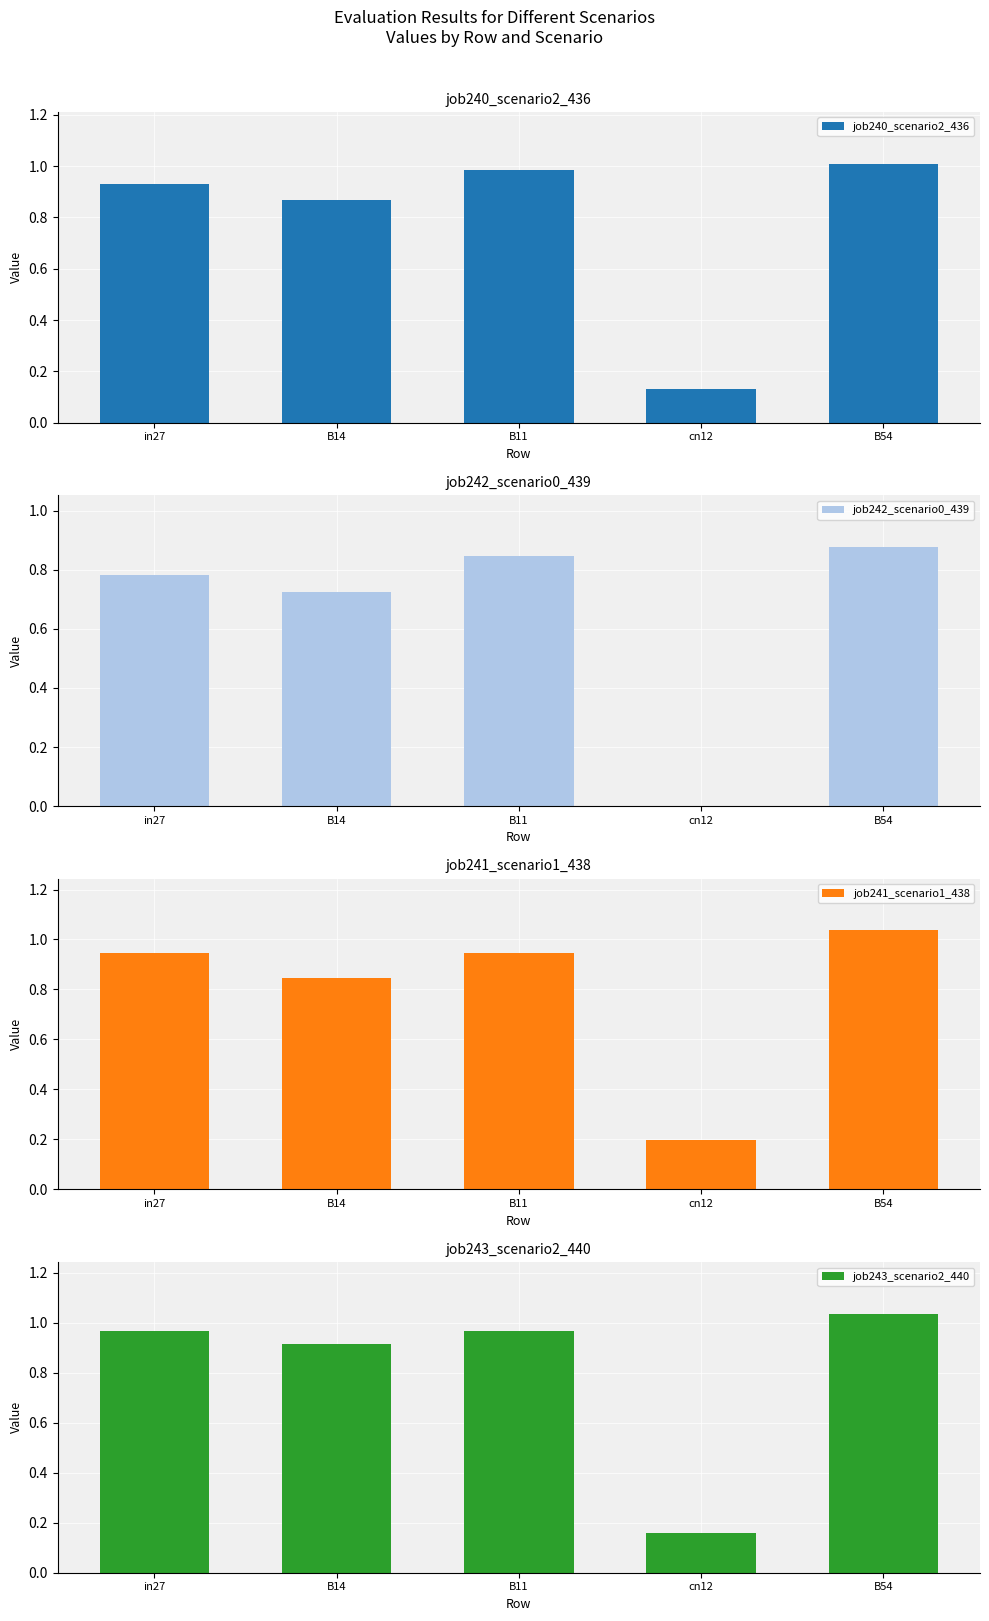

At cn12, list the series in order from largest to smallest.

job241_scenario1_438, job243_scenario2_440, job240_scenario2_436, job242_scenario0_439